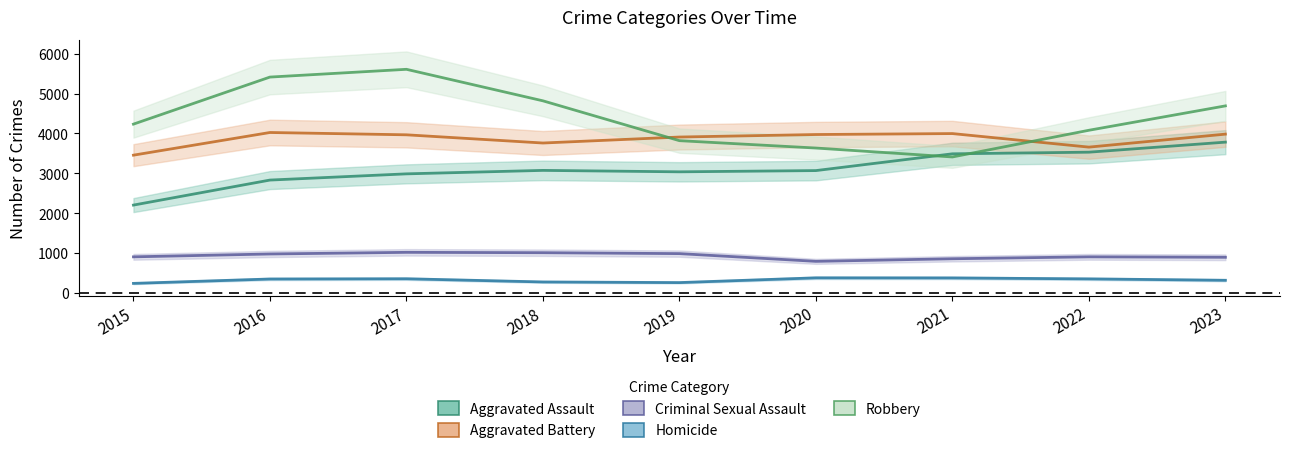

Between 2015 and 2020, which series saw the biggest shift?

Aggravated Assault